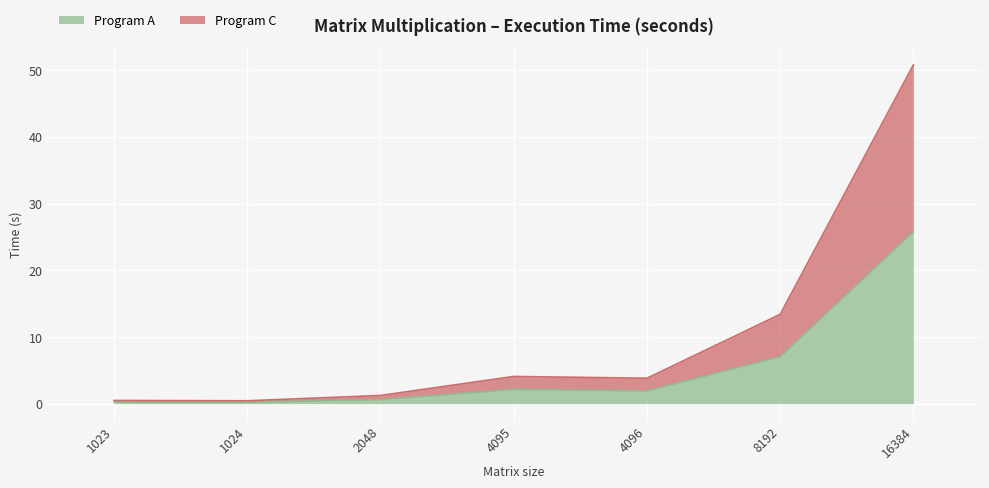

What is the value of the Program C point at the 6th from the left?

13.4